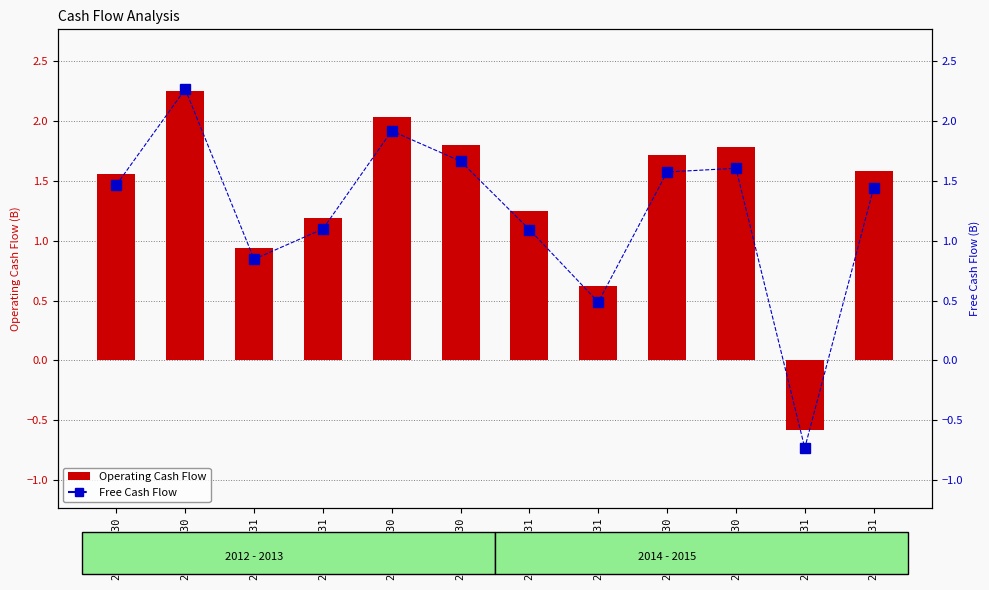

What are all the series names shown in the legend?

Operating Cash Flow, Free Cash Flow